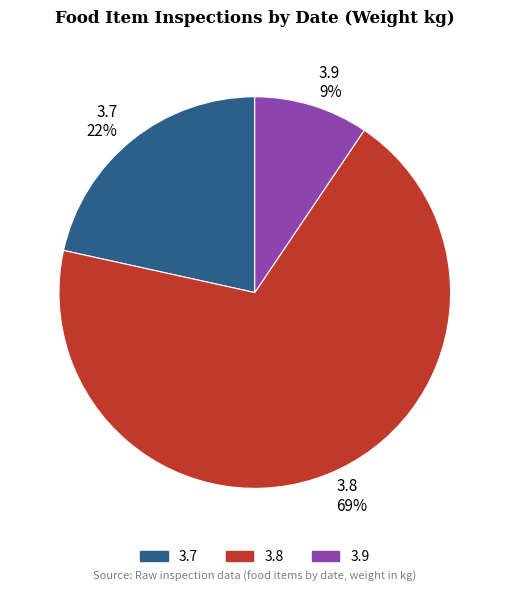

Combined, do 3.9 and 3.8 account for over 50%?

Yes